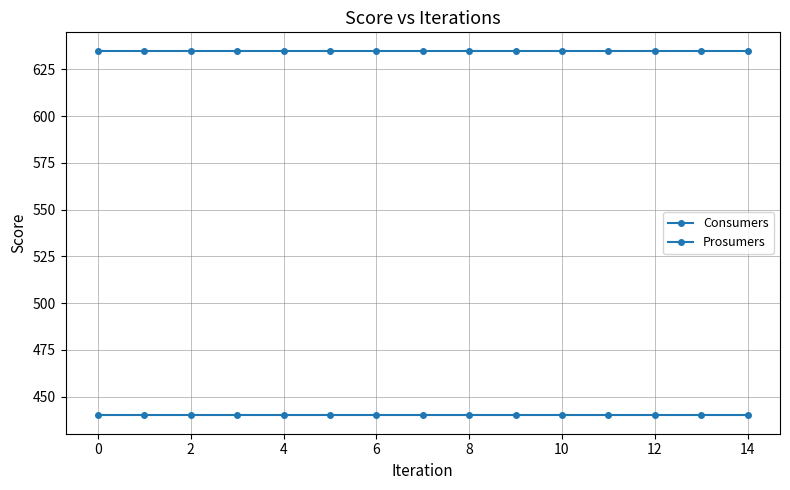

True or false: Prosumers and Consumers cross at least once.

False